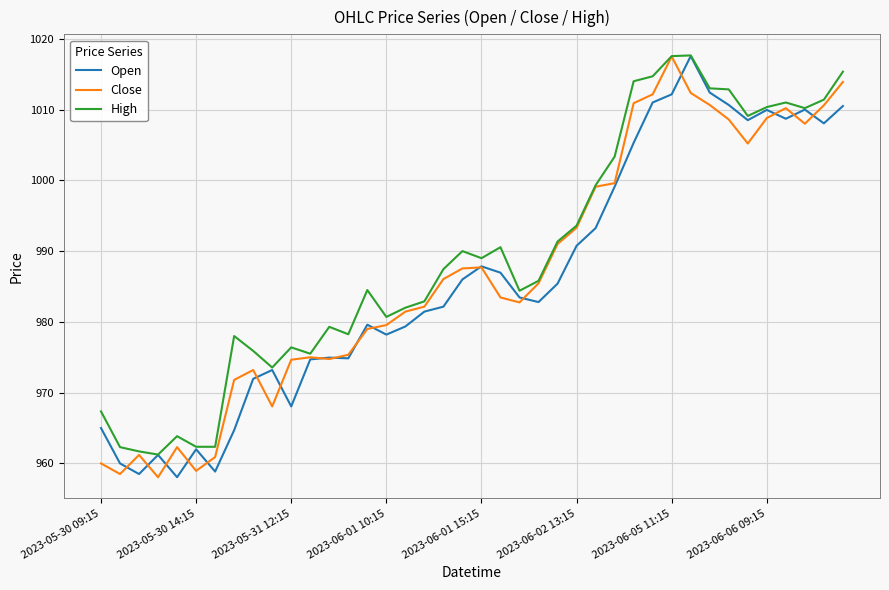

What is the value of the High point at the 30th from the left?

1014.7